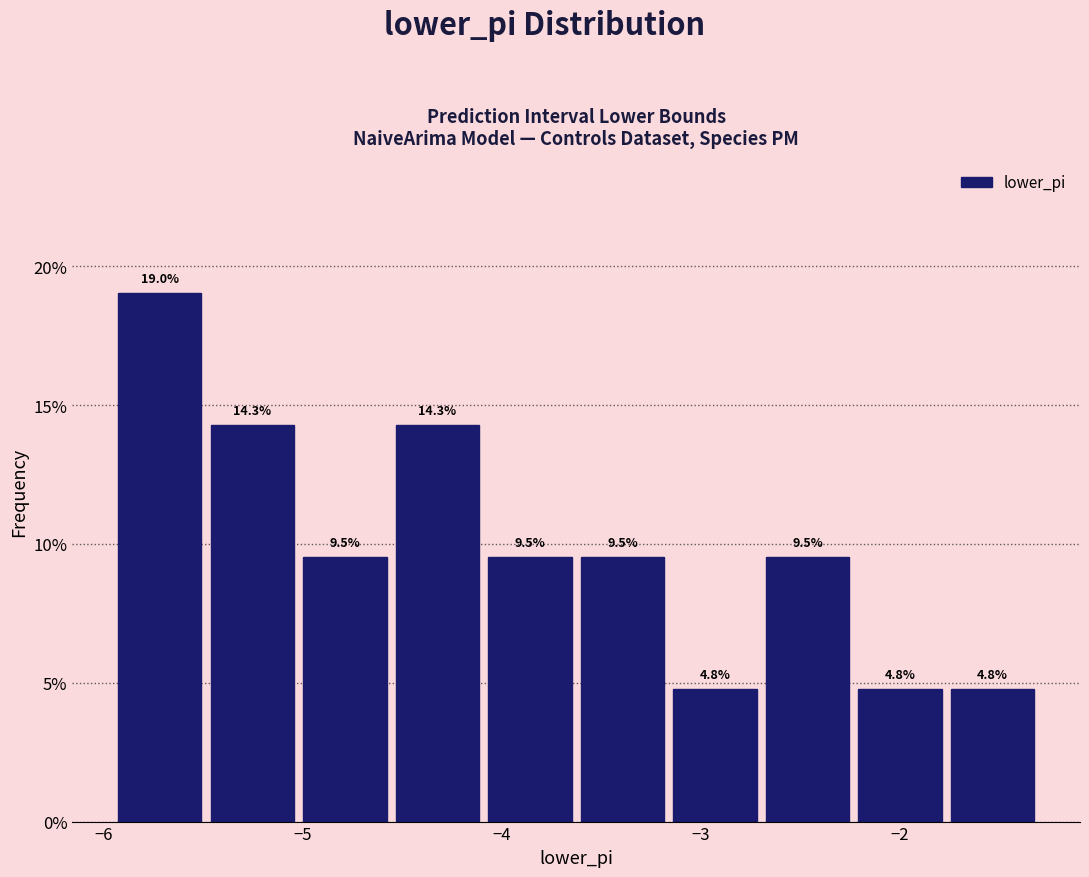

How tall is the bar that spans -4.6 to -4.1 on the x-axis? The bar edges are not printed on the chart, so give them approximately, as read against the axis.

14.3